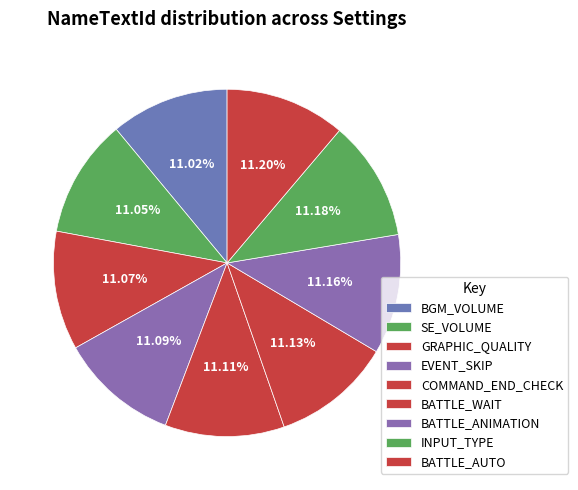

How many segments does this pie chart have?

9